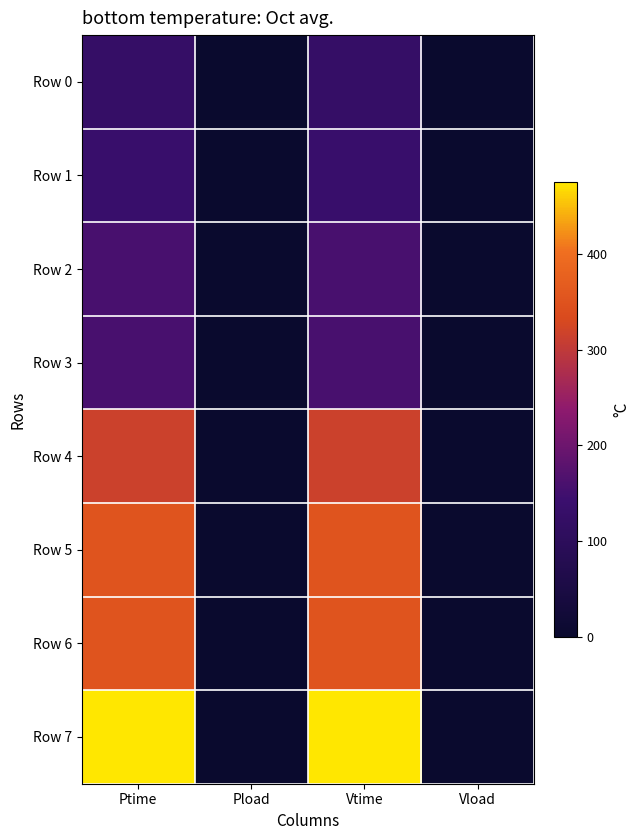

Between Ptime and Vload, which series saw the biggest shift?

Row 7